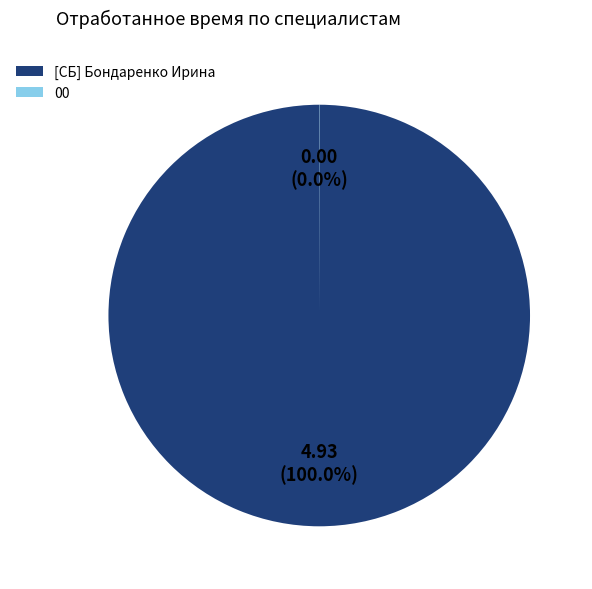

Which category accounts for the majority?

[СБ] Бондаренко Ирина